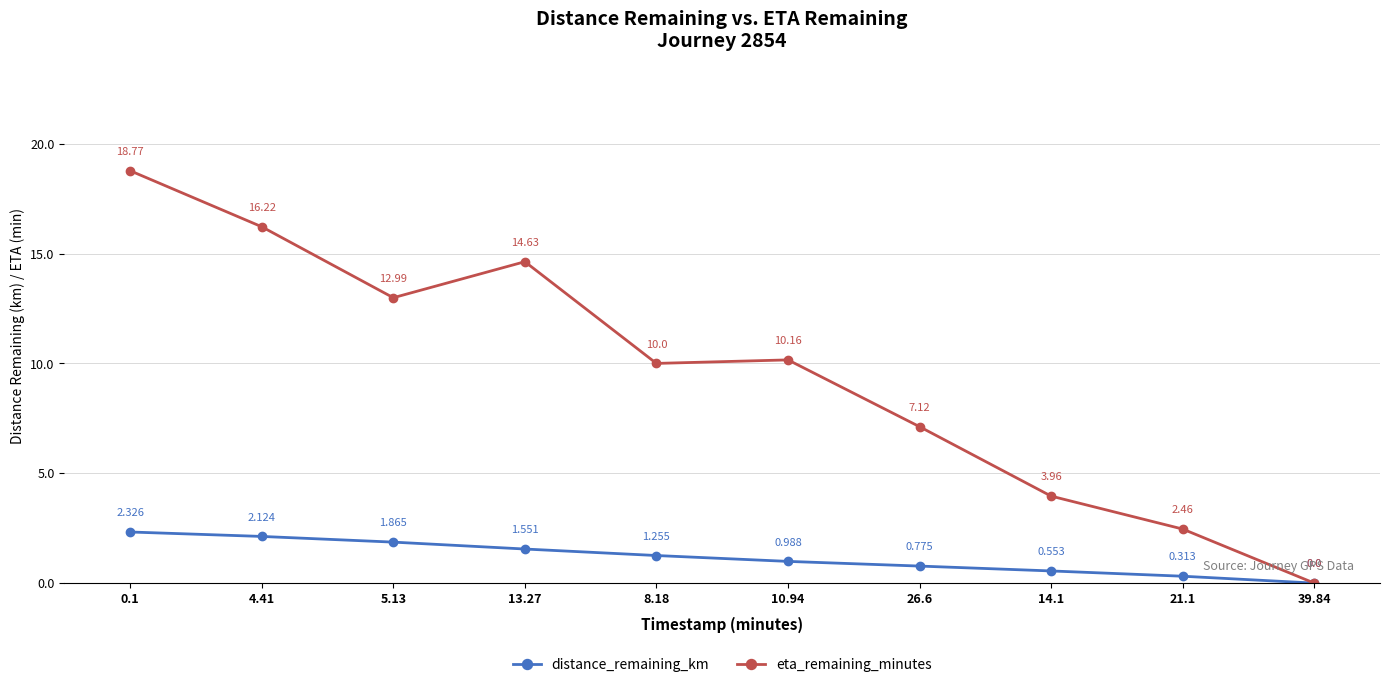

Where is the first local minimum for eta_remaining_minutes?

5.13